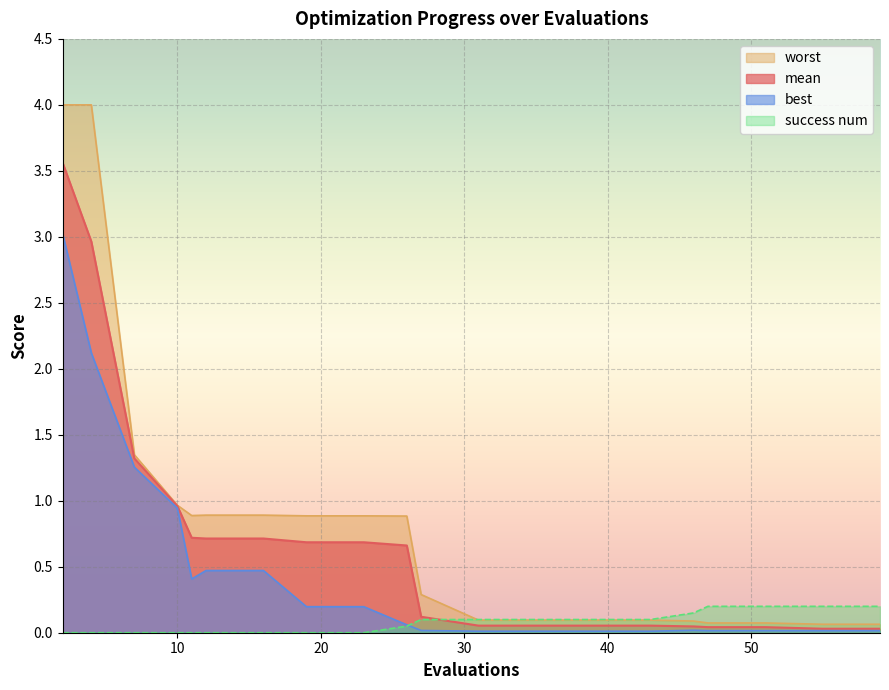

Between 4 and 27, which is larger?

4